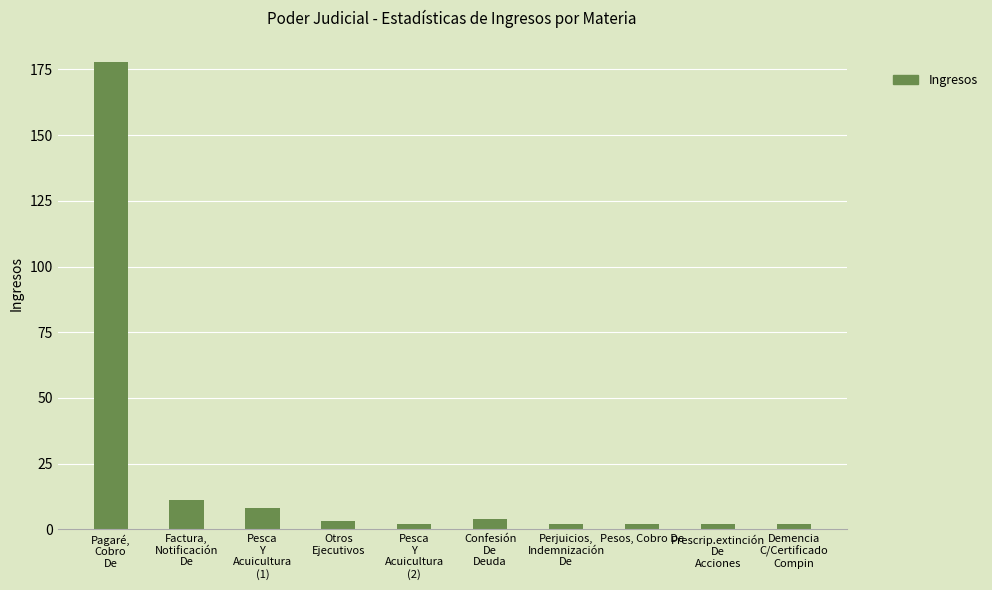

At which label is the value closest to 90?

Factura,
Notificación
De